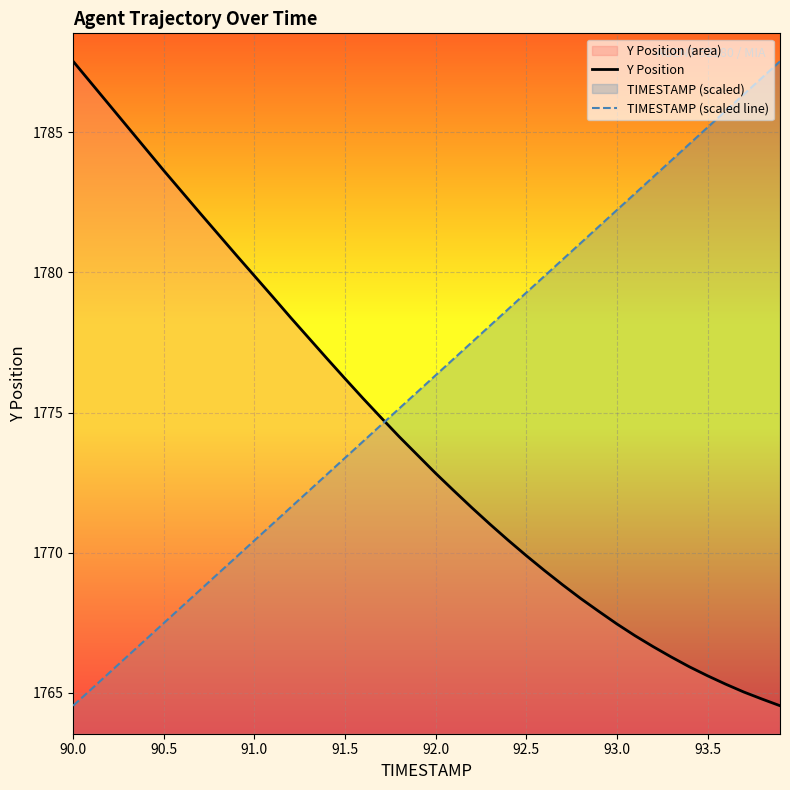

Rank the series by their average value, from lowest to highest.

Y Position, TIMESTAMP (scaled line)